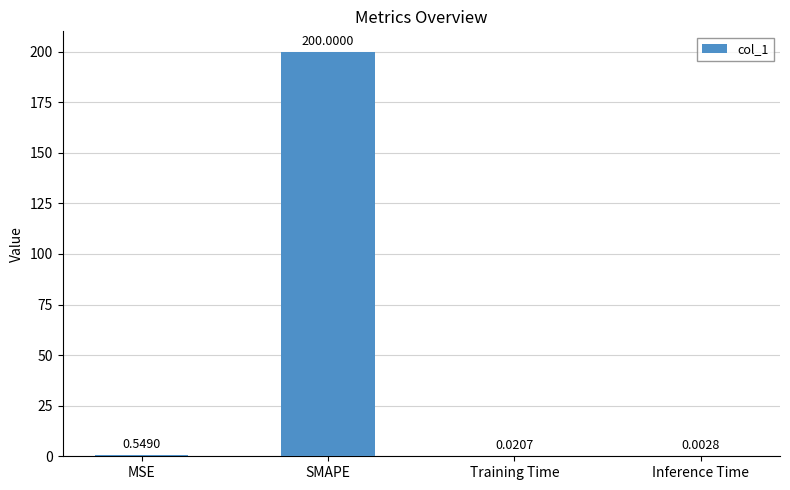

Which category has the highest value across all series?

SMAPE